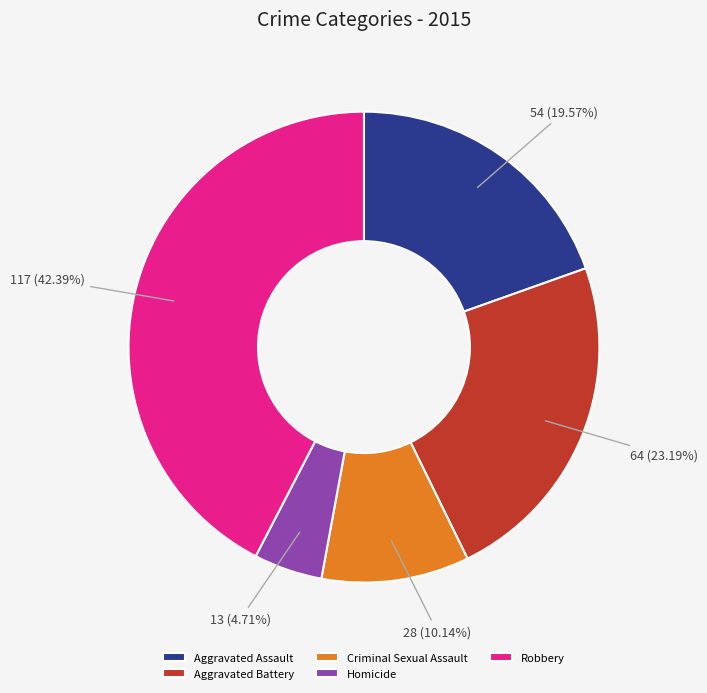

How much of the chart is everything except Aggravated Assault?

80.4%